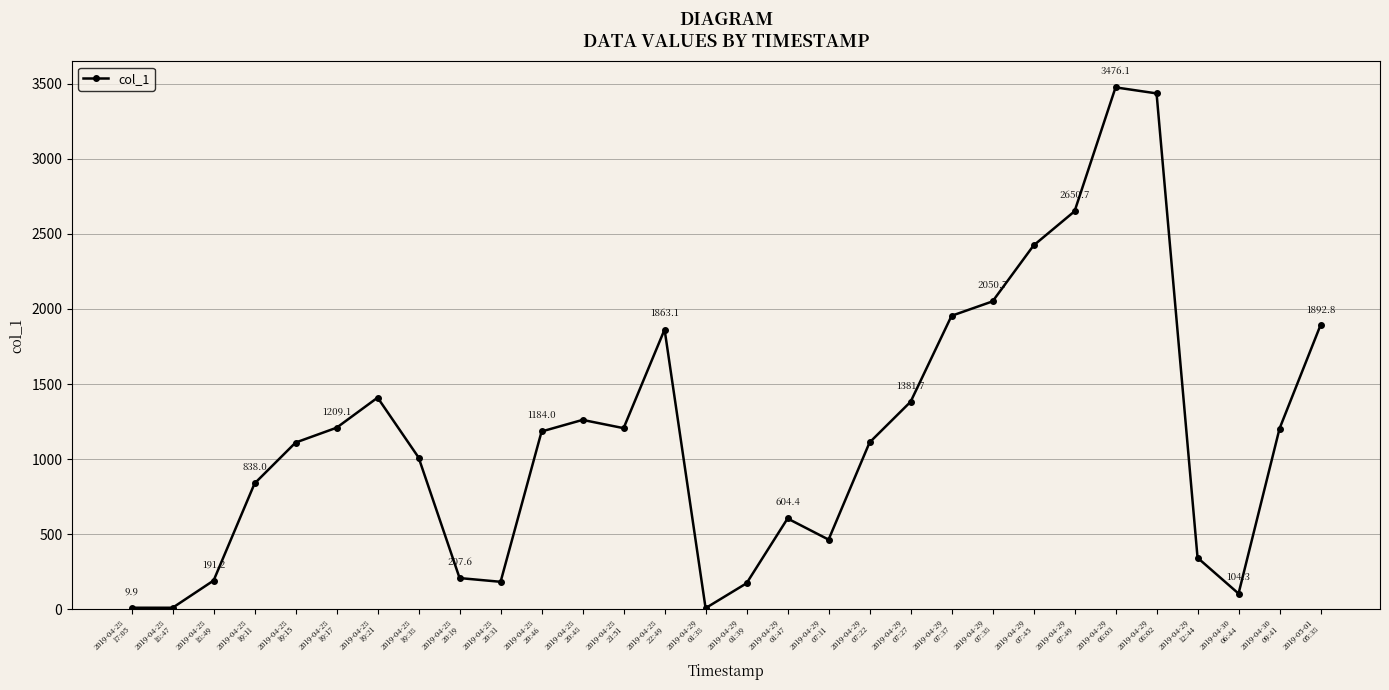

True or false: the data has more than 0 interior local peaks.

True